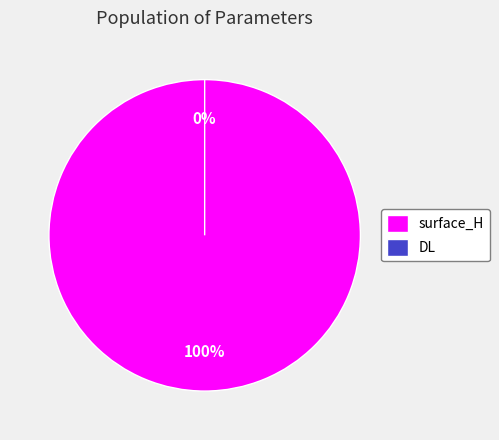

What is the total percentage of surface_H and DL?

100.0%